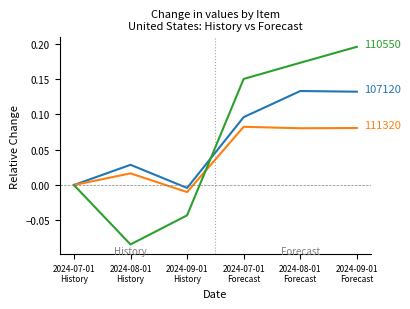

Is this an area chart (filled region under the line)?

No